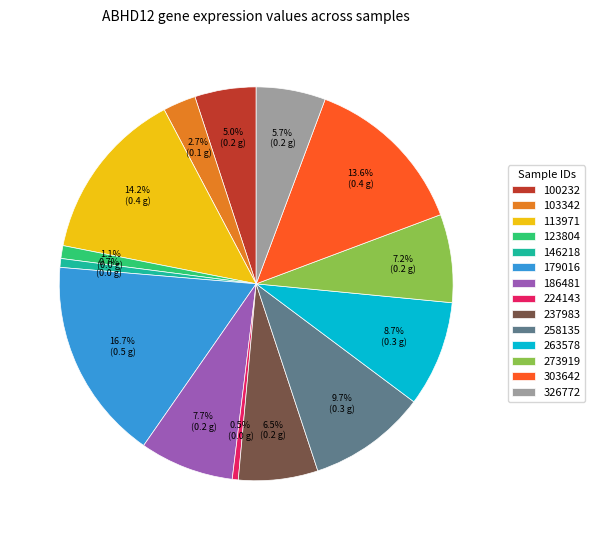

Between 224143 and 258135, which is larger?

258135